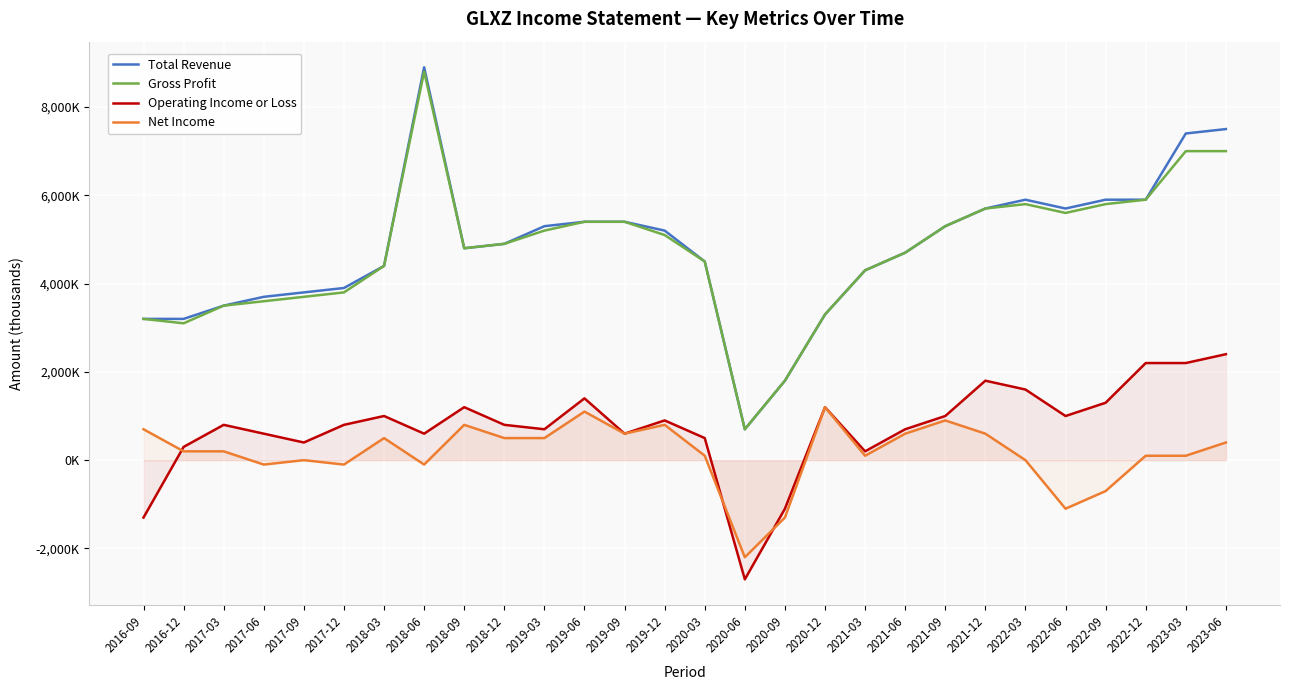

What is the average value of the Total Revenue series?

4793